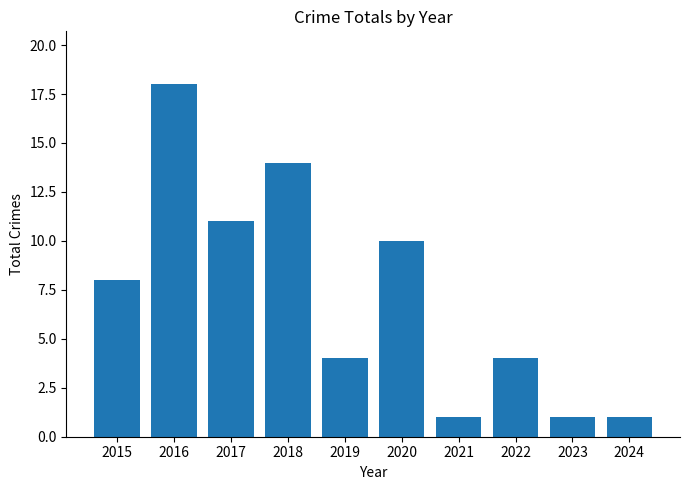

What is the change in value from 2016 to 2024?

-17